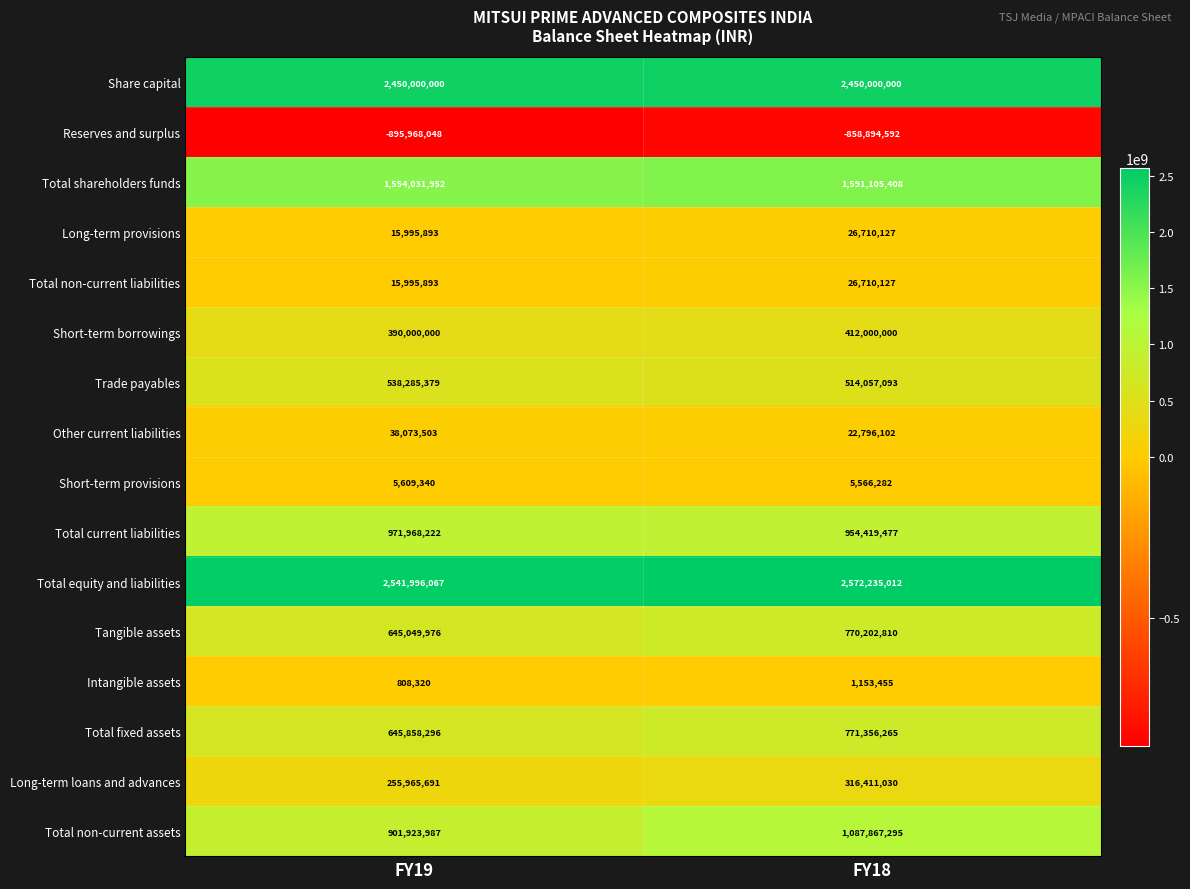

Rank the categories by Intangible assets value from highest to lowest.

FY18, FY19